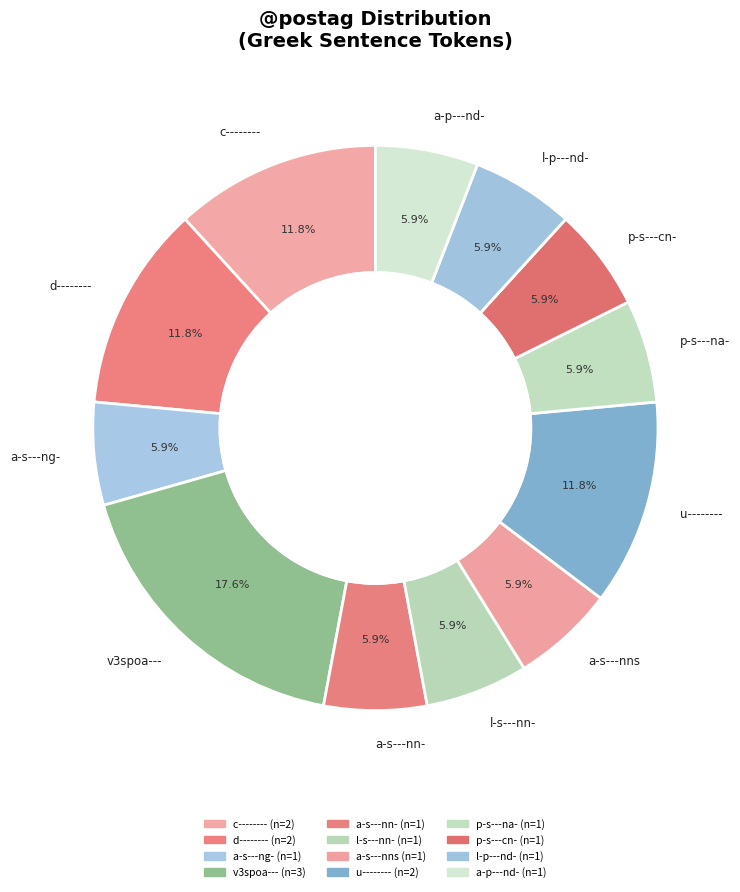

Which slice is the largest?

v3spoa---